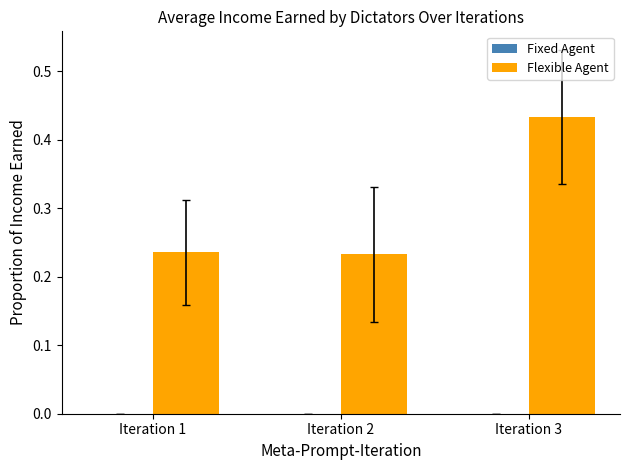

What is the change in value from Iteration 1 to Iteration 3?

+0.2